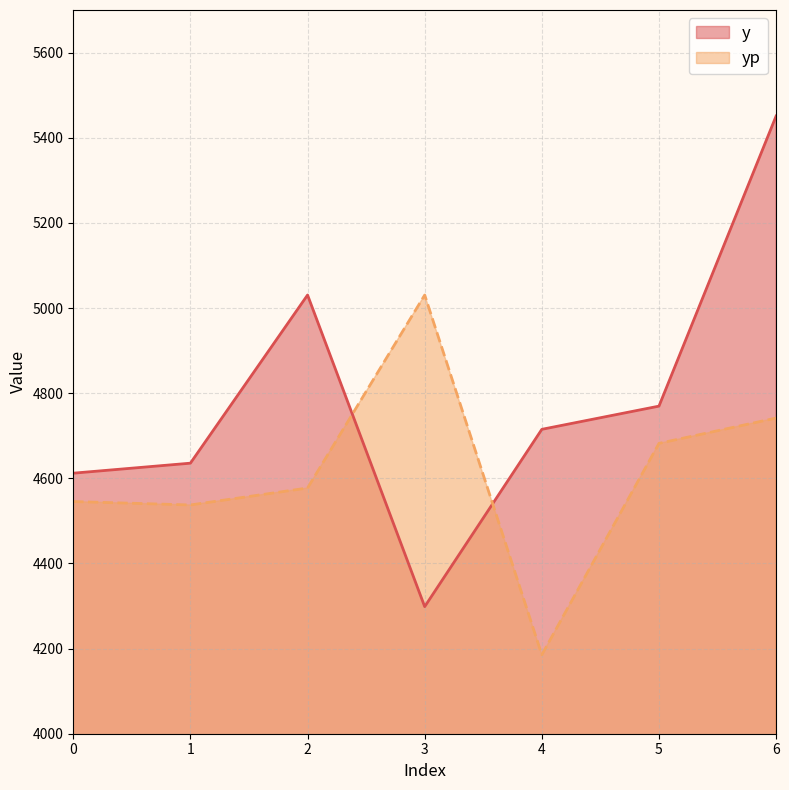

Reading left to right, what are all the values shown in this chart?

y: 4612.0	4635.5	5030.5	4298.5	4715.0	4769.5	5451.0
yp: 4545.4	4537.3	4577.1	5030.5	4185.4	4682.0	4741.4